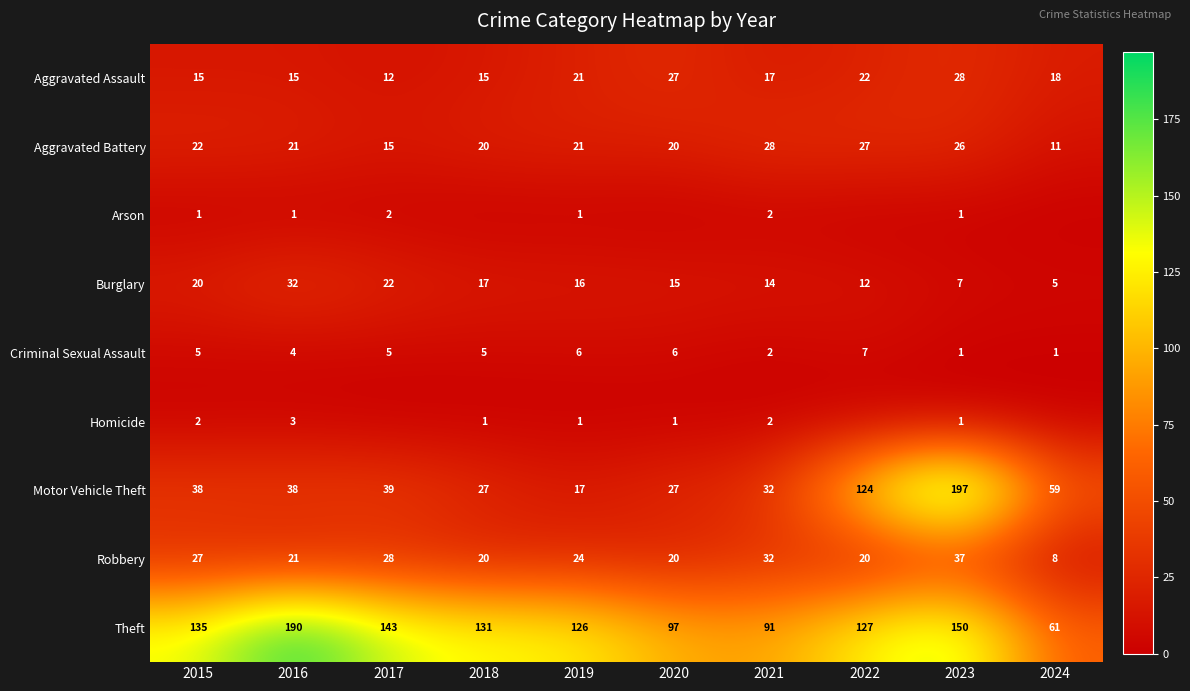

What is the average value of the Aggravated Battery series?

21